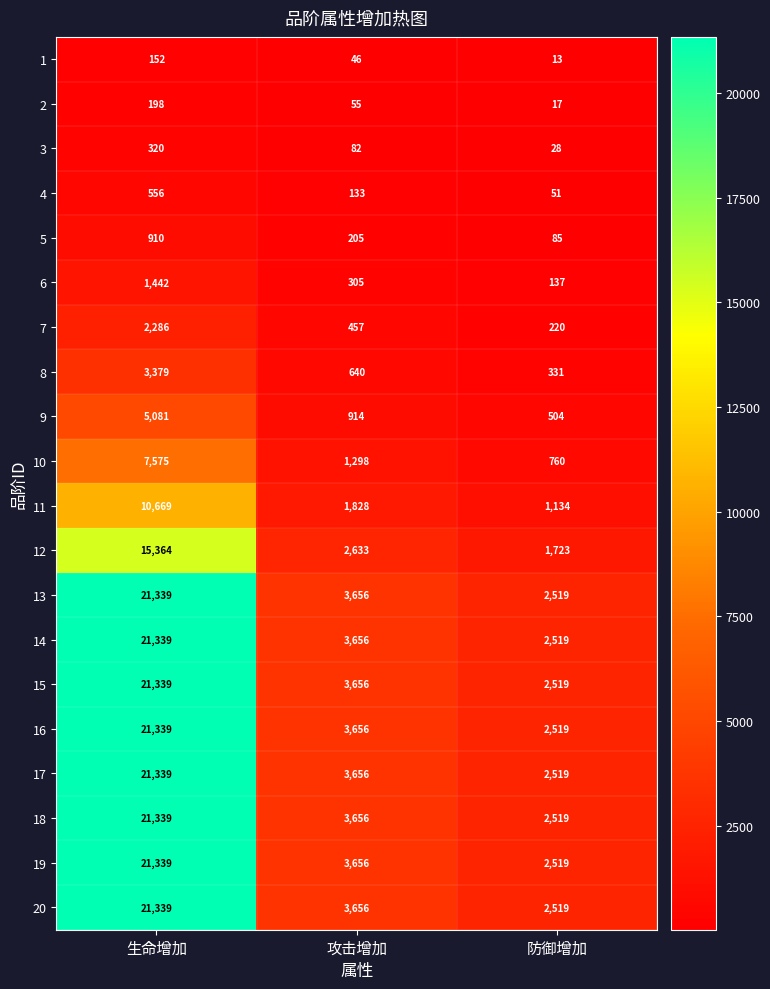

Read the 12 value at 生命增加.

15364